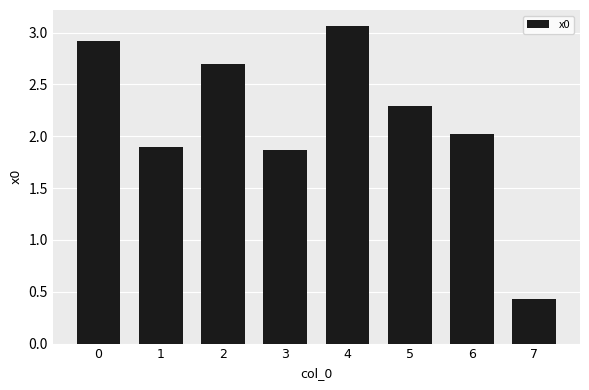

Which has a higher value, 2 or 5?

2